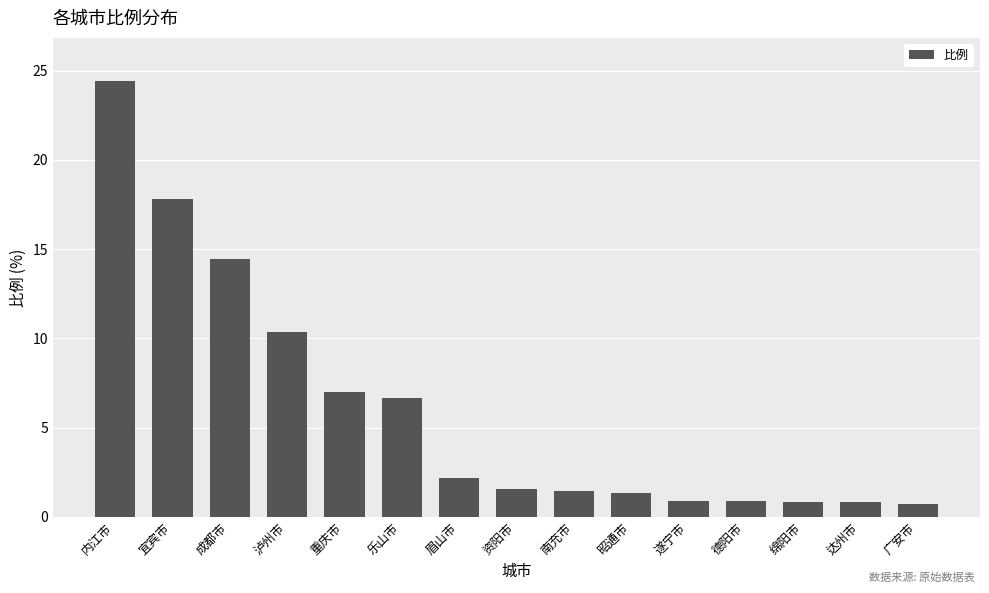

Approximately how many times larger is the value at 宜宾市 compared to 南充市?

12.4